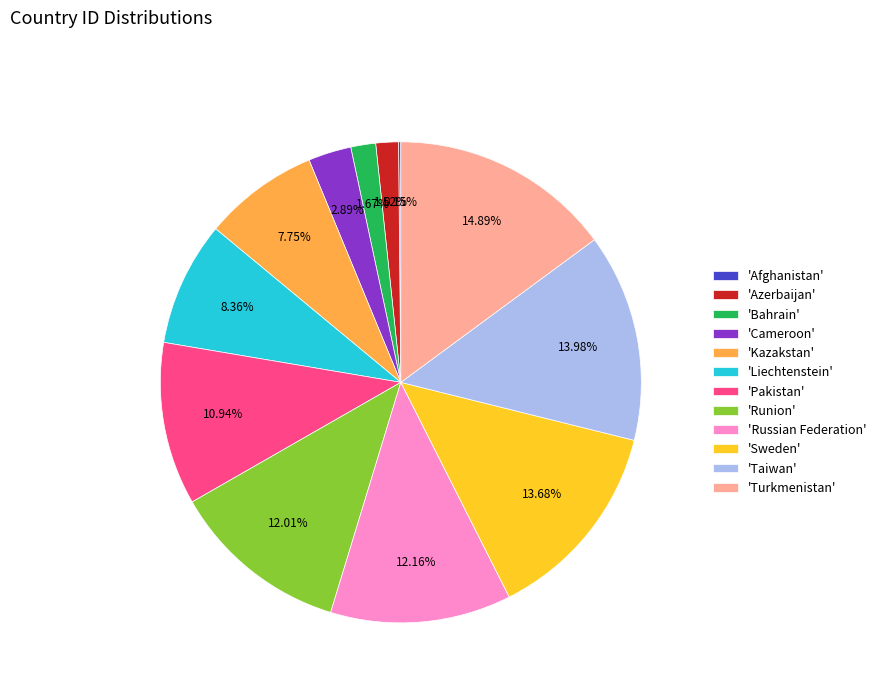

Combined, do 'Liechtenstein' and 'Cameroon' account for over 50%?

No